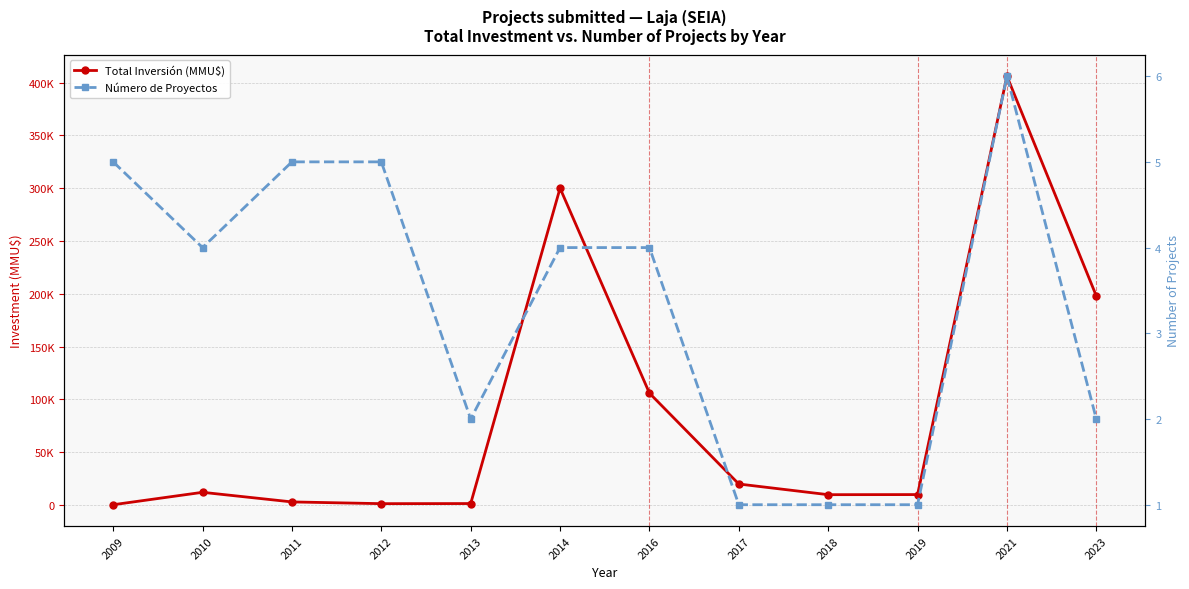

What is the value of the Total Inversión (MMU$) point at the 11th from the left?

406047